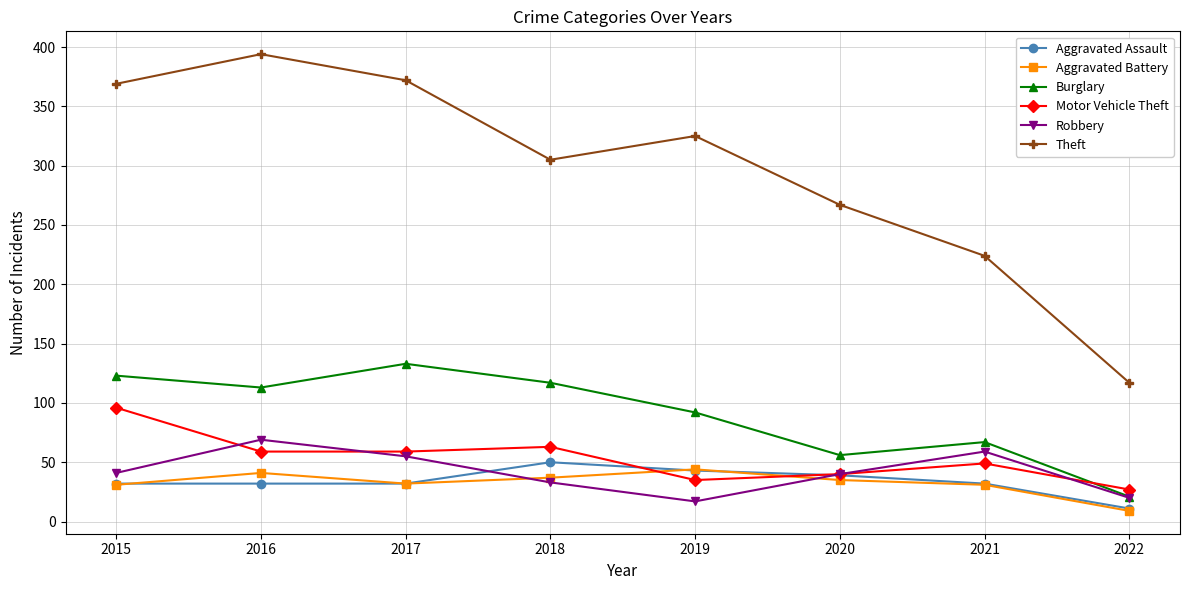

Does the chart display data point markers on the line(s)?

Yes